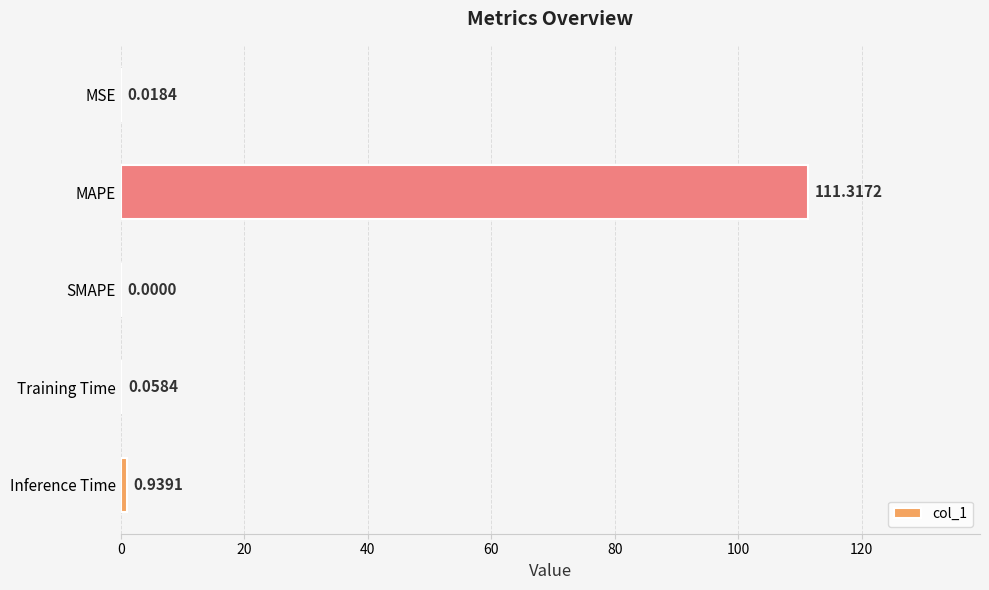

Between MAPE and Inference Time, which is larger?

MAPE